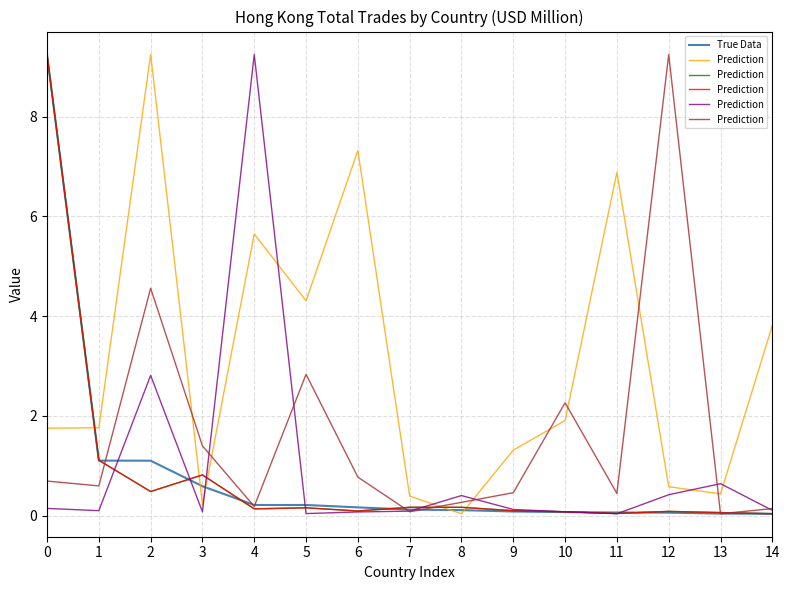

Which series has the largest total across all categories?

Prediction